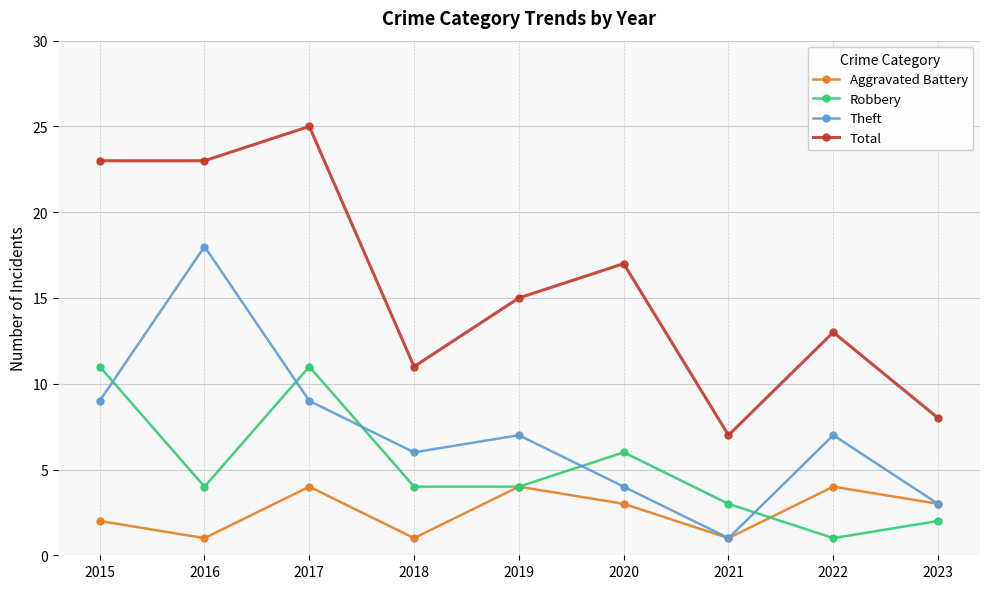

Reading right to left, what are all the values shown in this chart?

Aggravated Battery: 3	4	1	3	4	1	4	1	2
Robbery: 2	1	3	6	4	4	11	4	11
Theft: 3	7	1	4	7	6	9	18	9
Total: 8	13	7	17	15	11	25	23	23